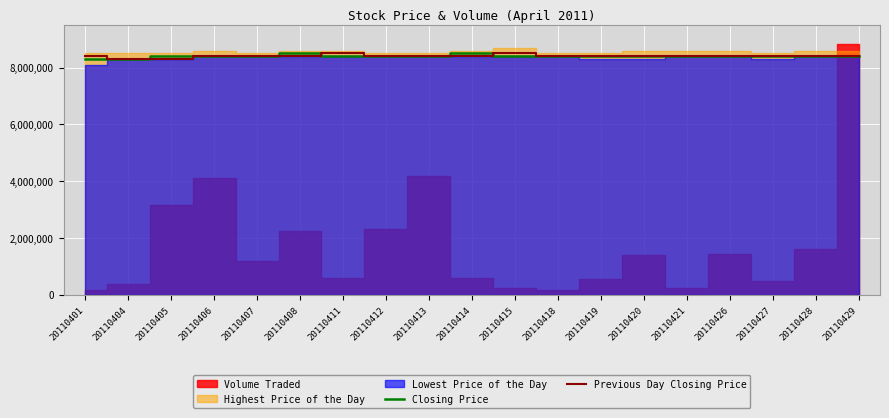

The value of Previous Day Closing Price at 20110421 is 8400000. True or false?

True